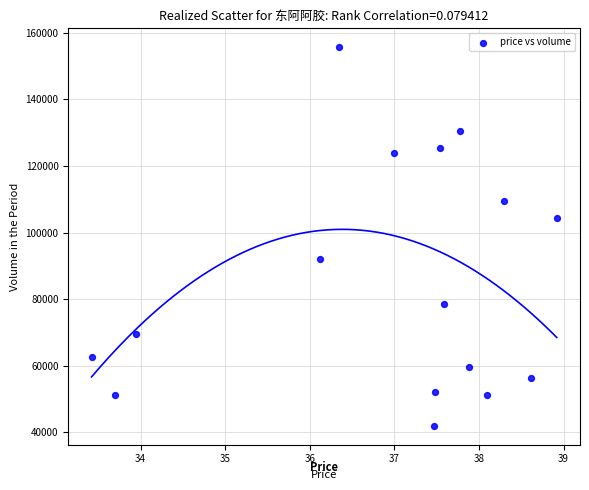

What is the range of Y values (max minus min)?

113692